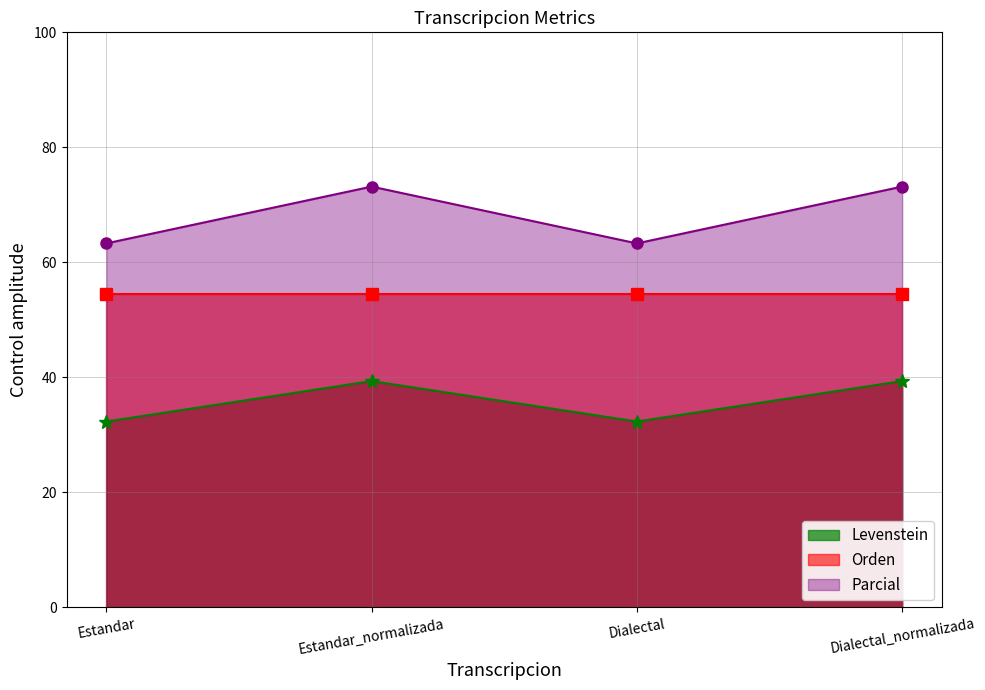

The value of Levenstein at Estandar is 32.3. True or false?

True